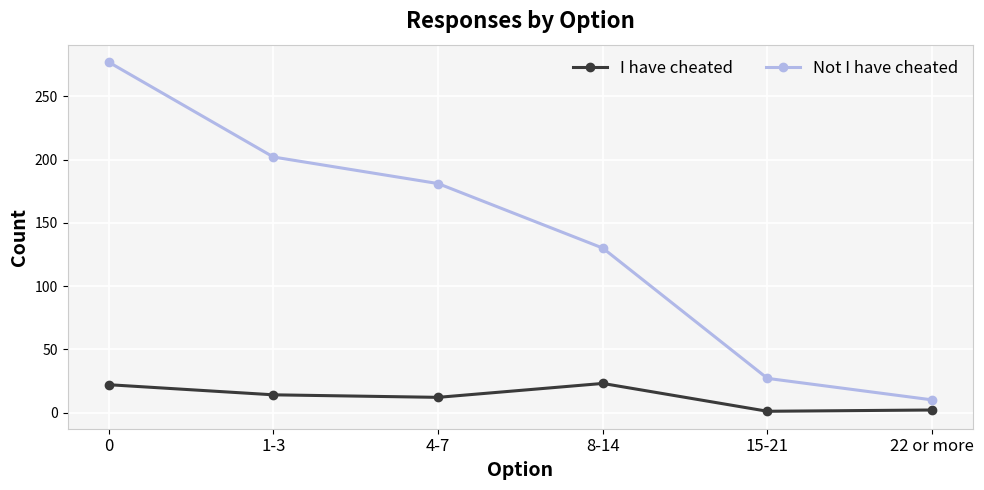

What is the average value of the Not I have cheated series?

138